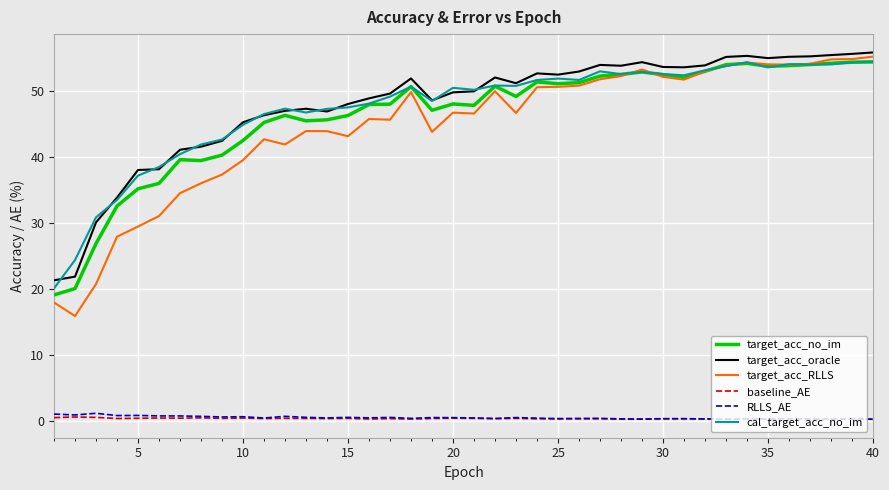

True or false: cal_target_acc_no_im and RLLS_AE intersect in this chart.

False